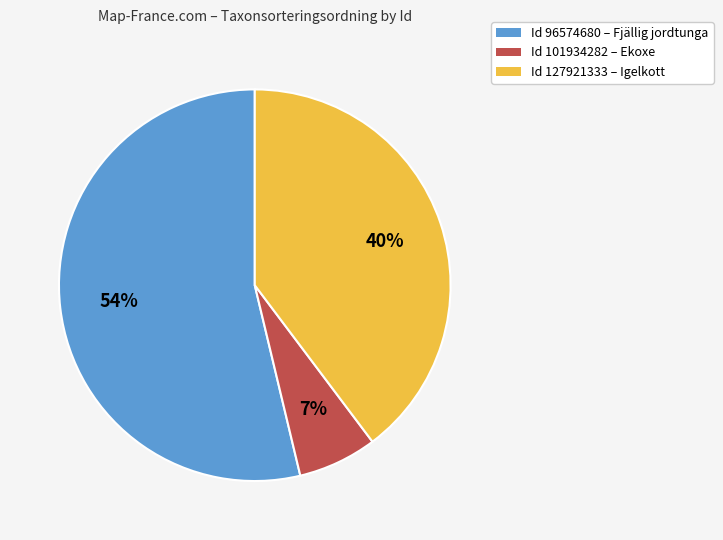

To the nearest percent, what is the difference between the largest and smallest slice percentages?

47%